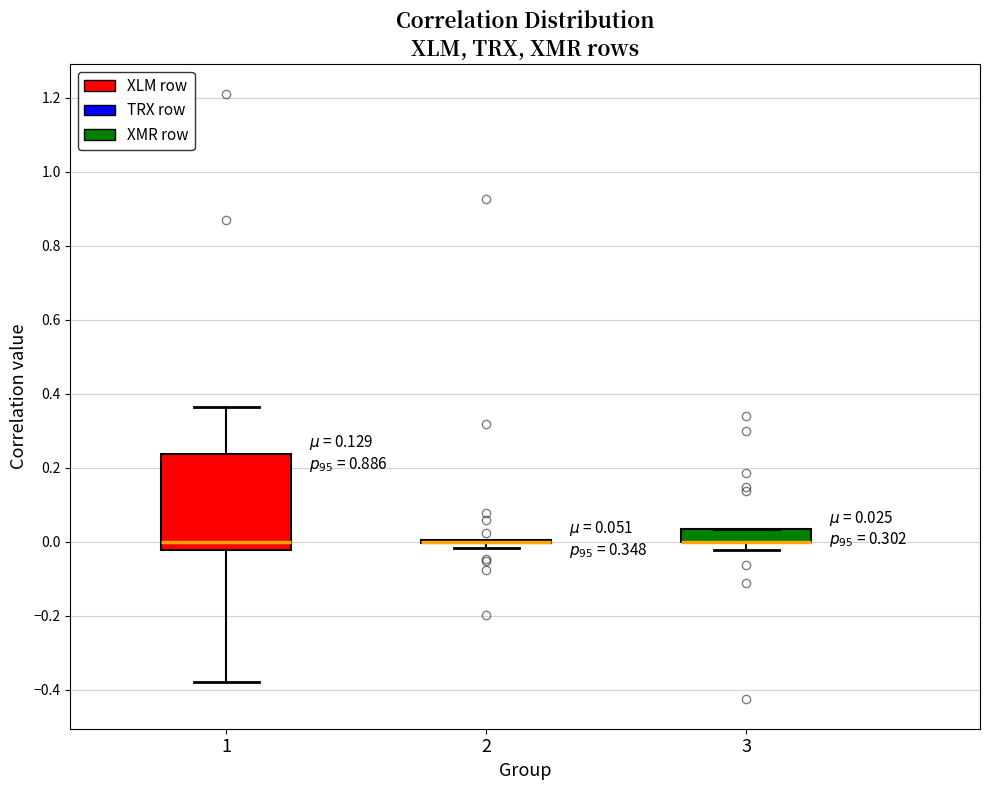

Which box is the tallest, from its lower edge to its upper edge?

1